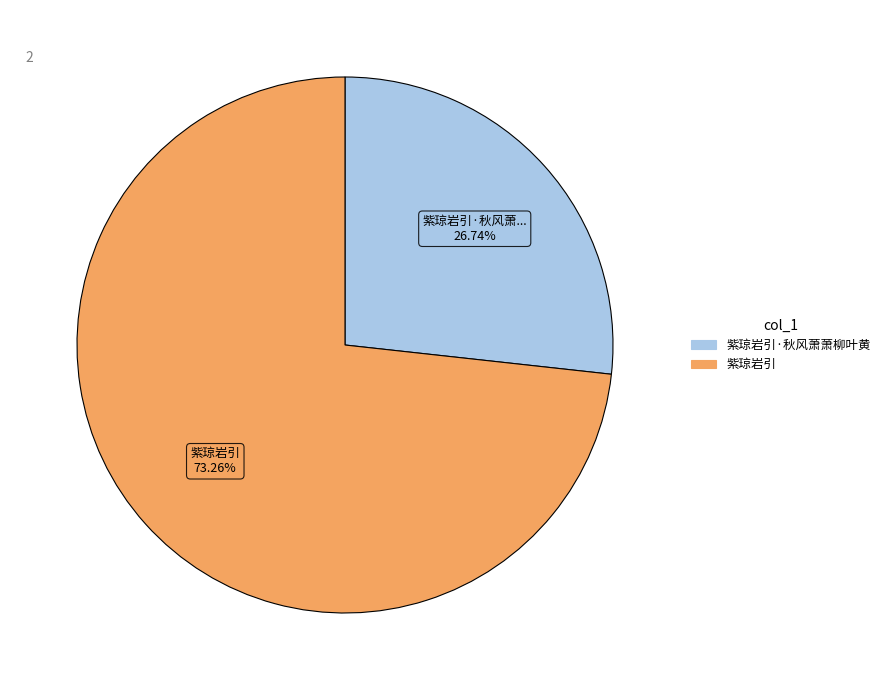

Is 紫琼岩引 the majority of the pie?

Yes